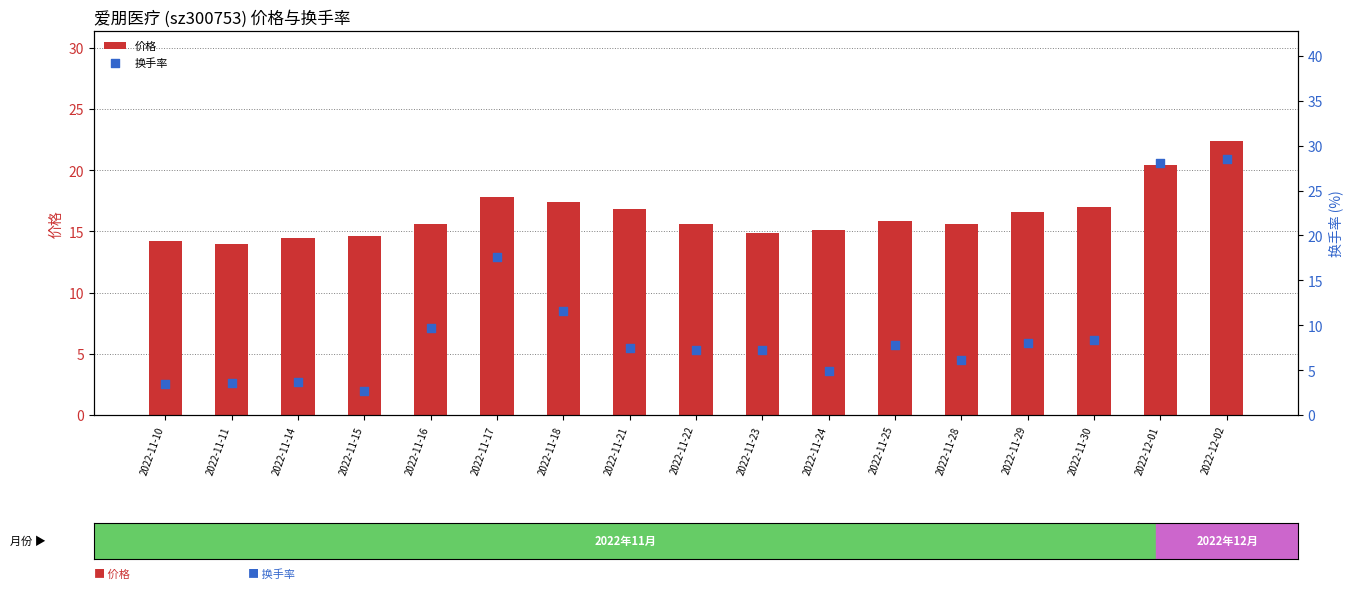

What are all the series names shown in the legend?

价格, 换手率